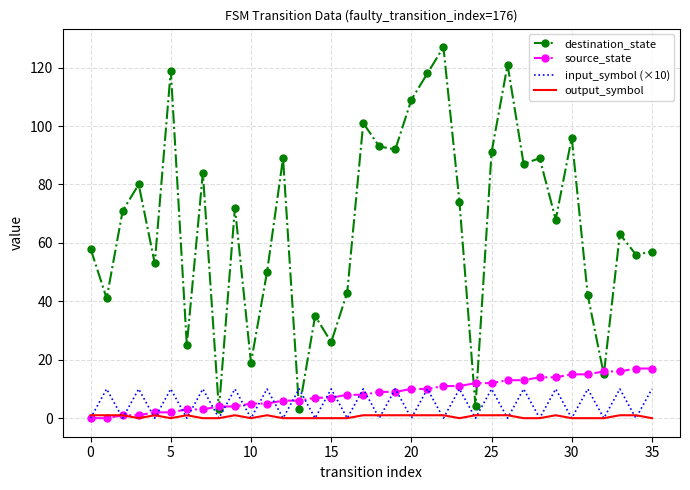

Count the number of categories in the chart.

36